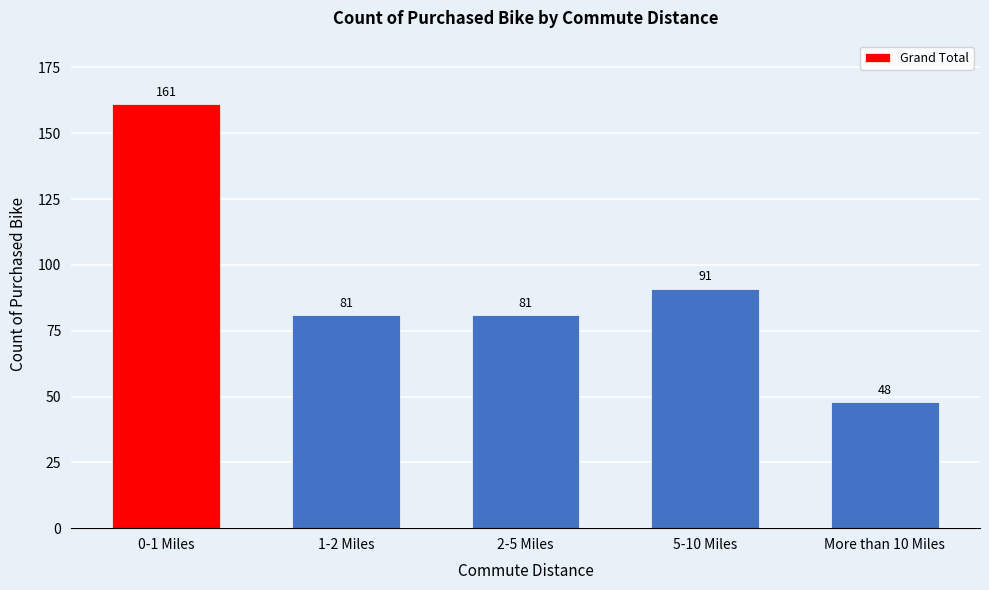

Reading left to right, list all the values displayed in this chart.

0-1 Miles=161	1-2 Miles=81	2-5 Miles=81	5-10 Miles=91	More than 10 Miles=48